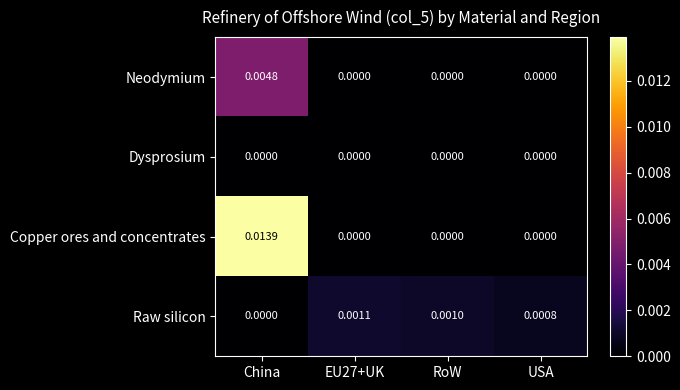

Rank the series by their maximum value, from highest to lowest.

Copper ores and concentrates, Neodymium, Raw silicon, Dysprosium